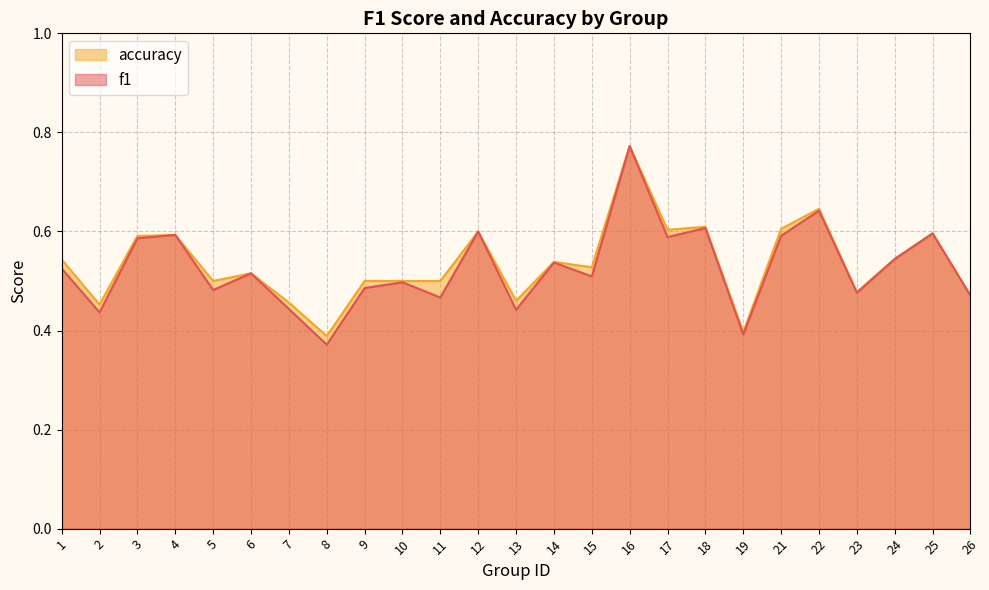

Reading right to left, transcribe all the data shown in this chart.

f1: 0.5	0.6	0.5	0.5	0.6	0.6	0.4	0.6	0.6	0.8	0.5	0.5	0.4	0.6	0.5	0.5	0.5	0.4	0.4	0.5	0.5	0.6	0.6	0.4	0.5
accuracy: 0.5	0.6	0.5	0.5	0.6	0.6	0.4	0.6	0.6	0.8	0.5	0.5	0.5	0.6	0.5	0.5	0.5	0.4	0.5	0.5	0.5	0.6	0.6	0.5	0.5